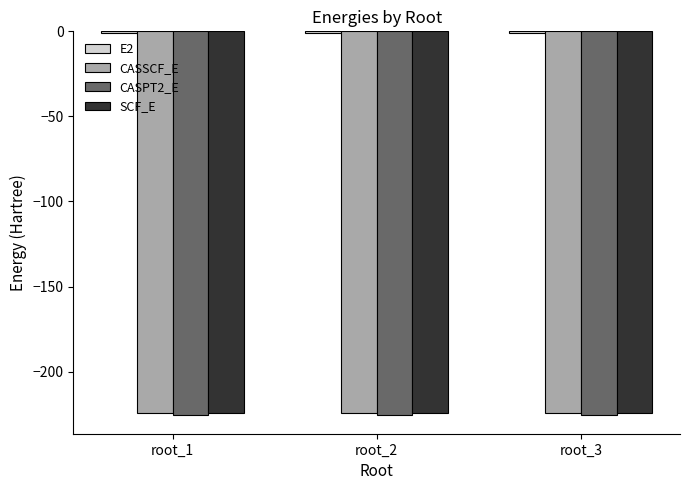

The value of CASSCF_E at root_1 is -117.8. True or false?

False